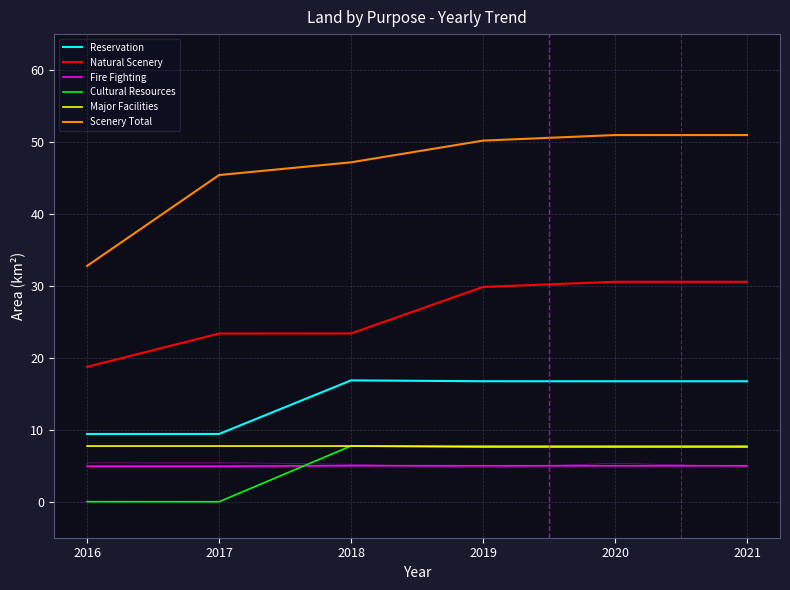

What is the highest value of the Natural Scenery series?

30.6